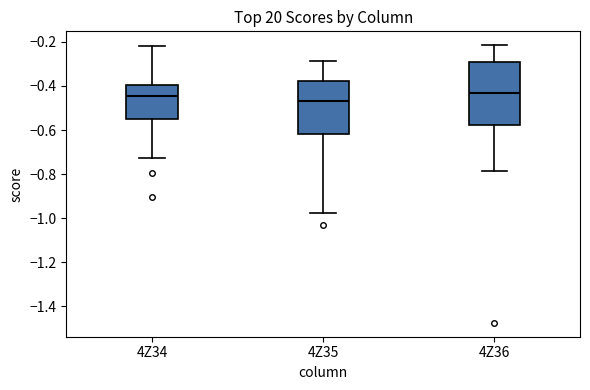

Reading left to right, transcribe this box plot: for each box, give where its median line is, the range the box spans, and where its two whiskers end, as read against the y-axis. The values are not printed on the chart, so give them approximately, as read against the axis.

4Z34: median -0.44, box -0.56 to -0.40, whiskers -0.72 to -0.22
4Z35: median -0.46, box -0.62 to -0.38, whiskers -0.98 to -0.28
4Z36: median -0.44, box -0.58 to -0.28, whiskers -0.78 to -0.22